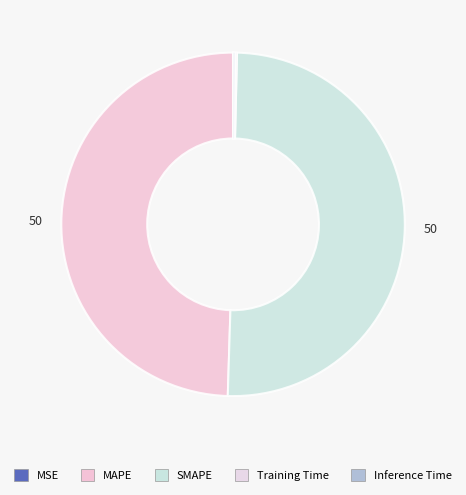

Which category has the smallest portion of the pie?

MSE